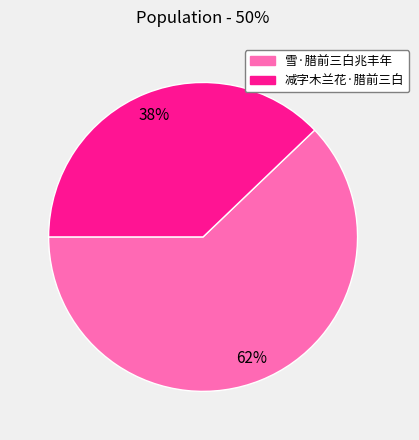

Is 减字木兰花·腊前三白 the majority of the pie?

No